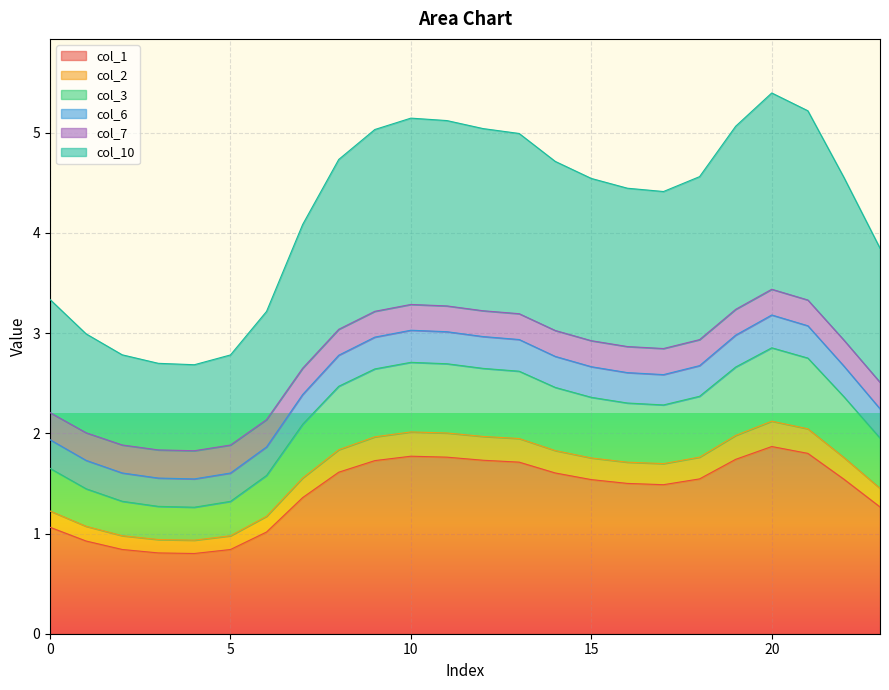

True or false: 5 and 2 cross at least once.

False